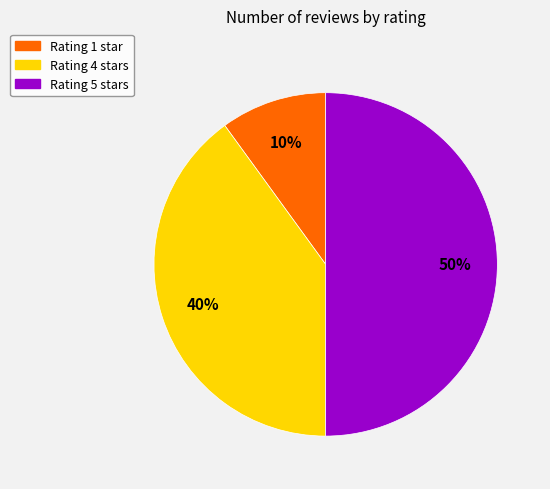

Which slice is the largest?

Rating 5